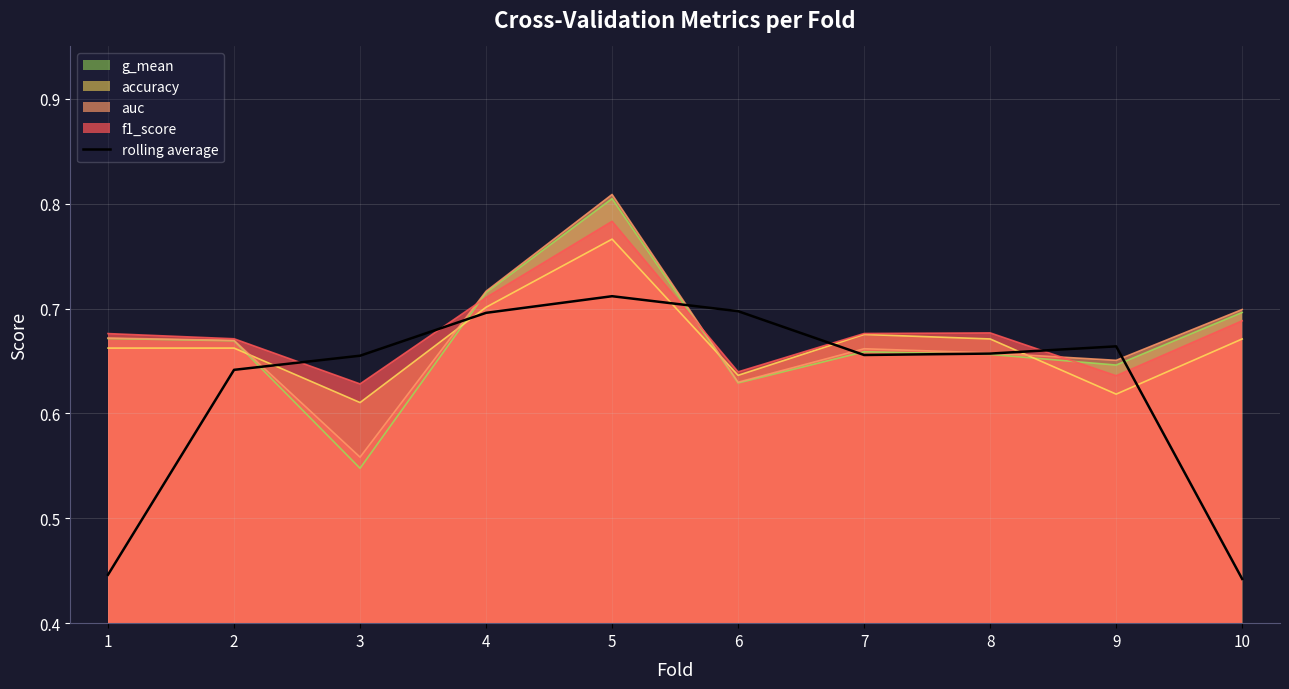

The value of g_mean at 9 is 0.9. True or false?

False